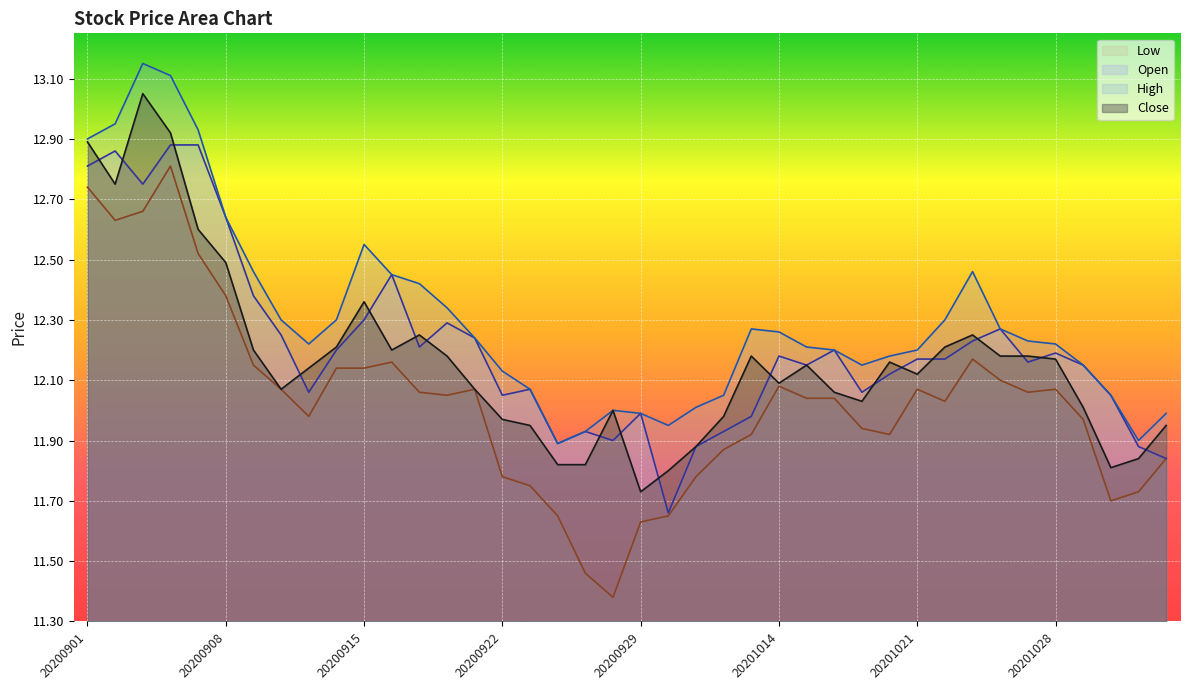

True or false: Low has more than 1 points higher than both neighbors.

True